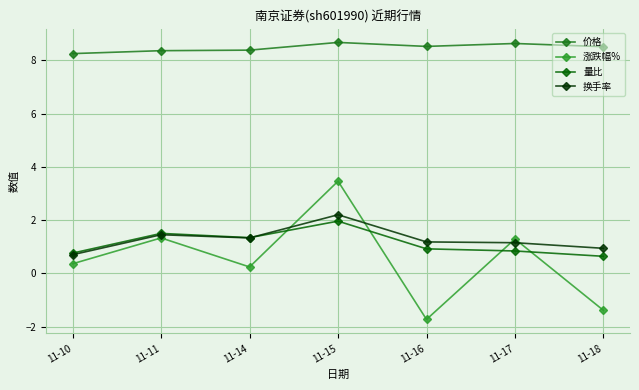

What is the difference between the 量比 values at 11-10 and 11-15?

1.2